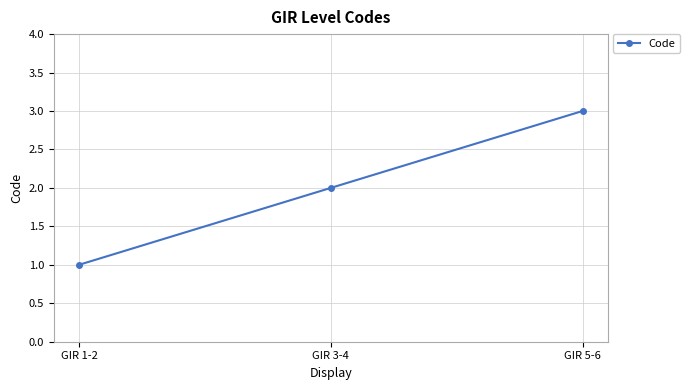

What is the ratio of the value at GIR 3-4 to the value at GIR 5-6?

0.7